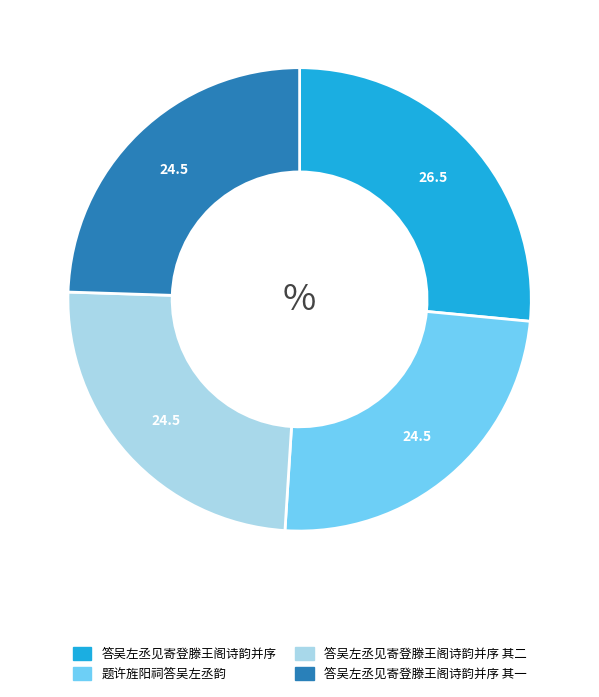

Count the number of slices in the pie.

4